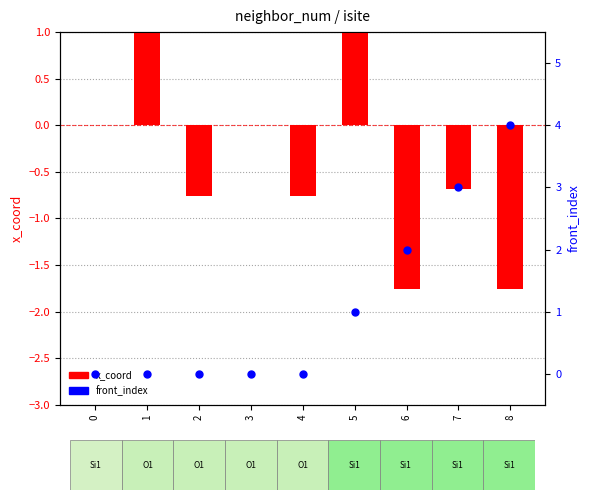

Which series contains the highest Y value?

front_index